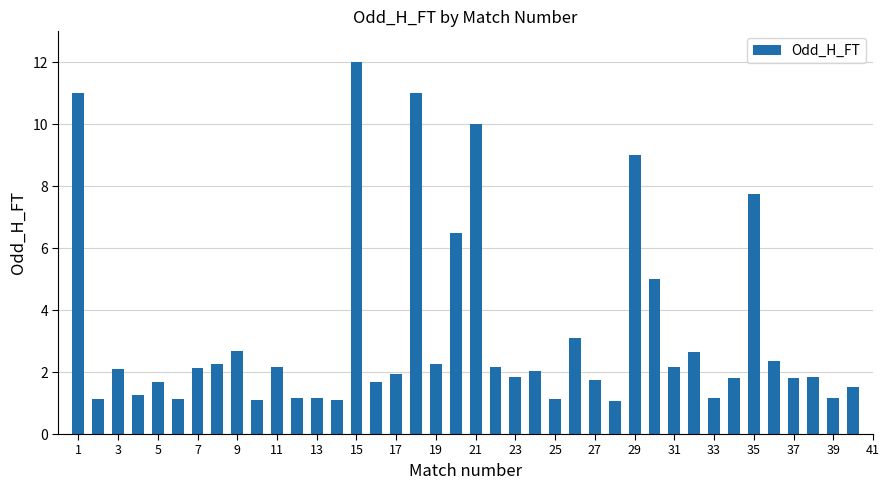

What is the minimum value shown in the chart?

1.1